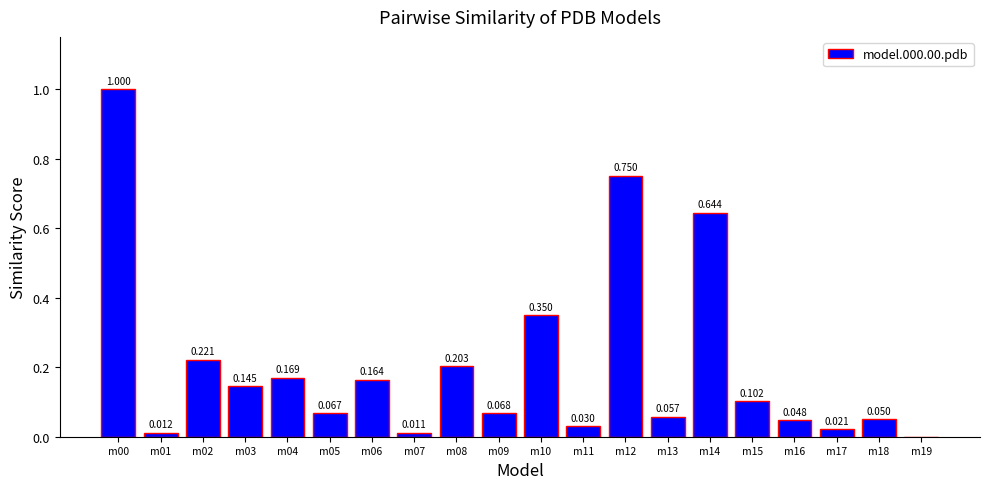

The value at m15 is 0.2. True or false?

False